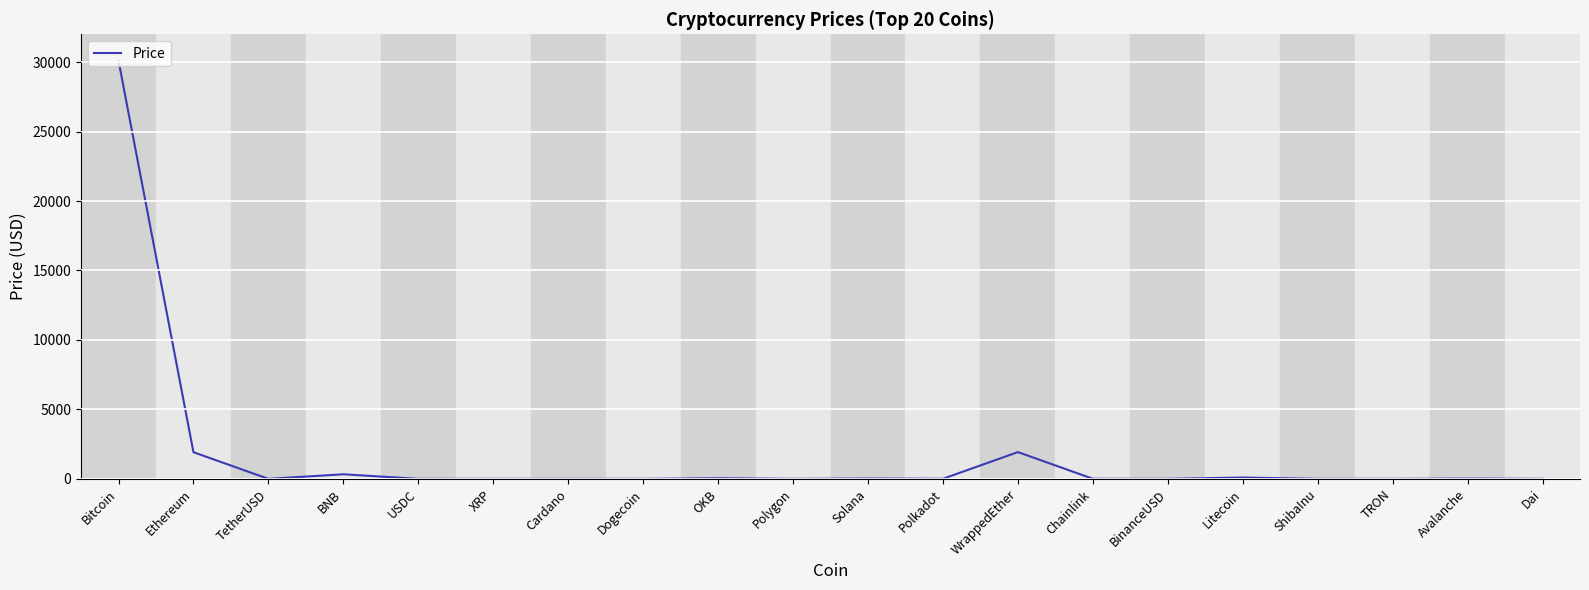

What is the difference between the maximum and minimum values?

30109.4